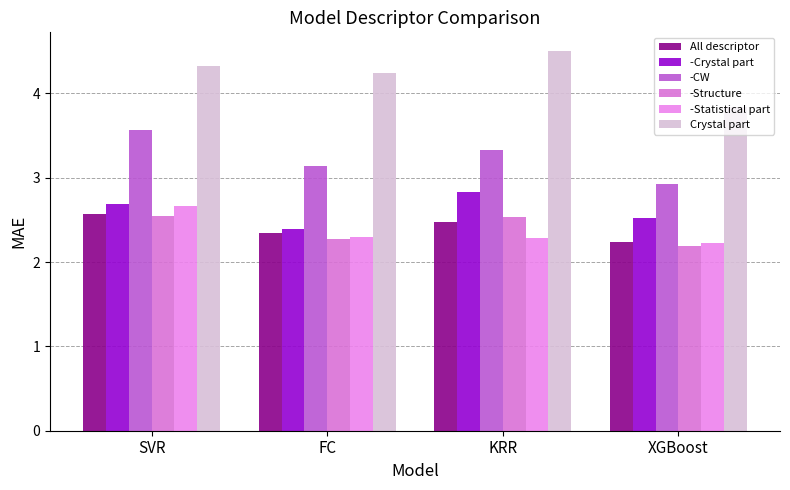

What is the label of the 1st bar from the right?

XGBoost